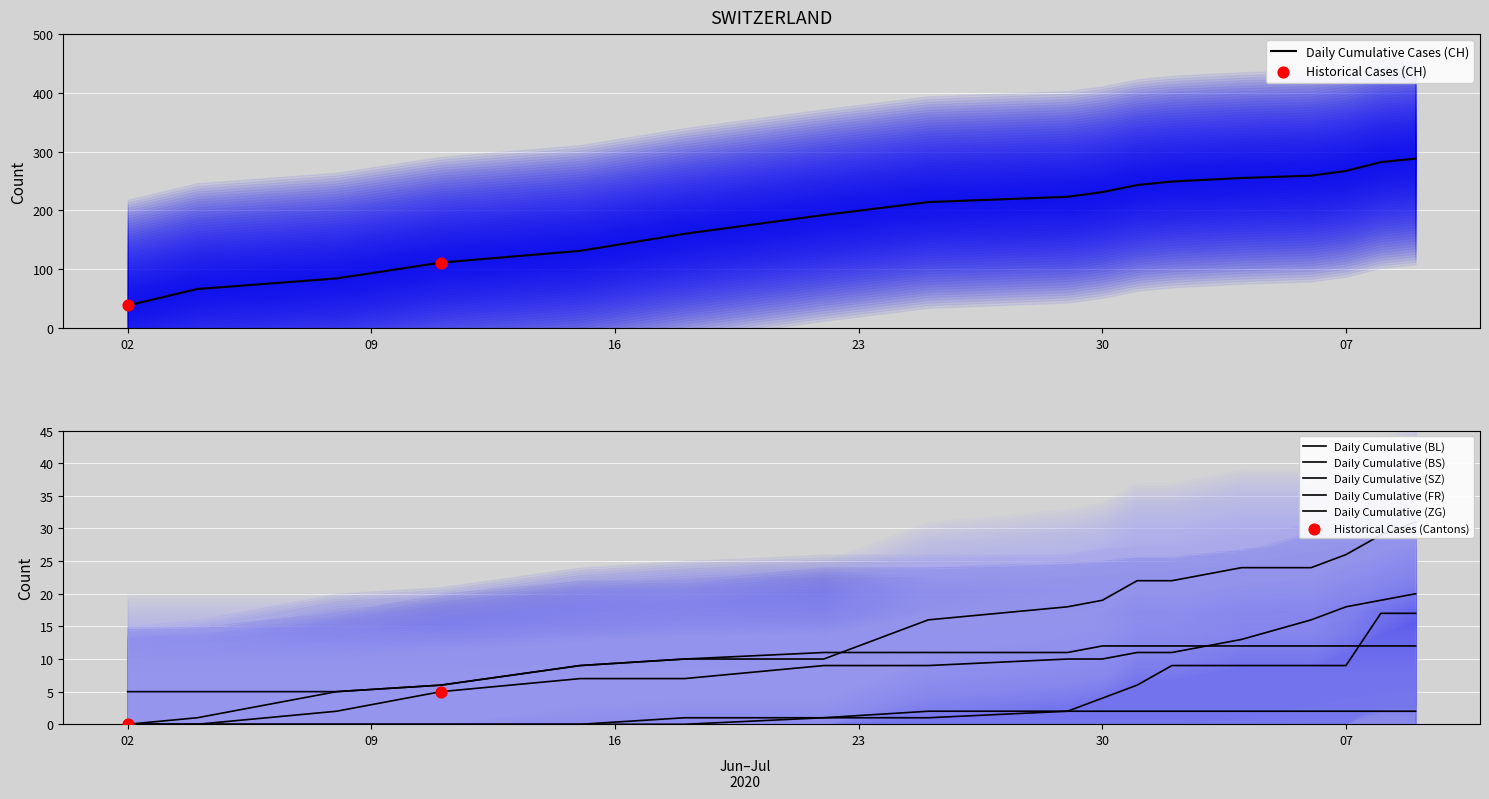

Which series reaches the minimum Y coordinate?

BL